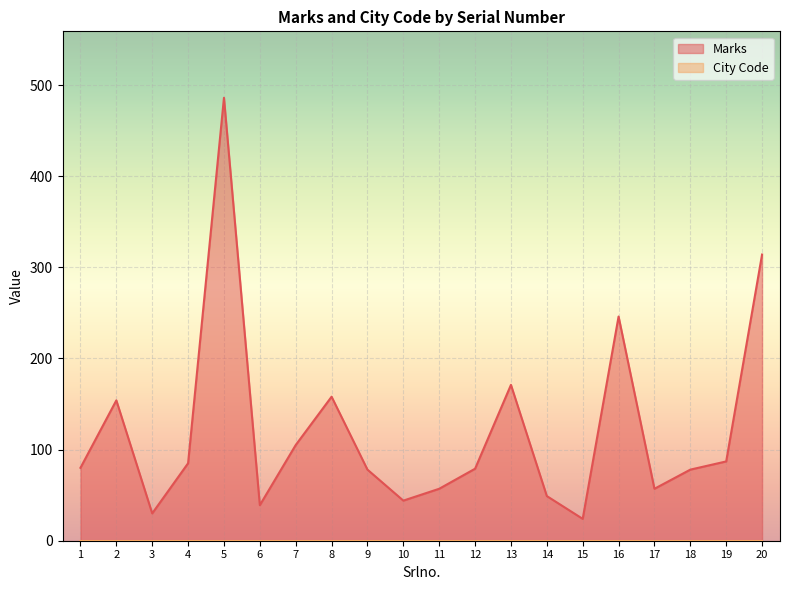

Count the number of data series in this chart.

2